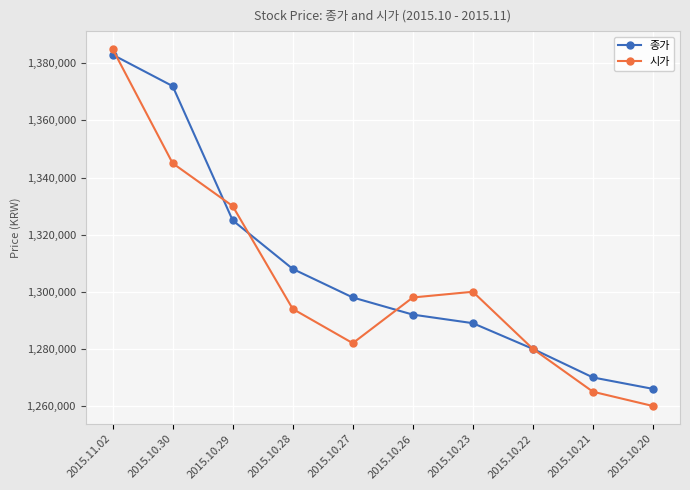

Rank the series by their average value, from highest to lowest.

종가, 시가